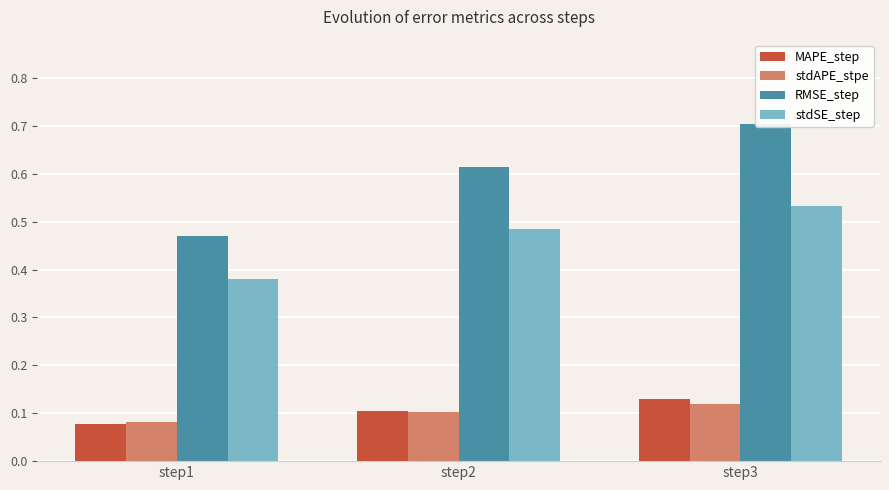

Which series has the largest total across all categories?

RMSE_step